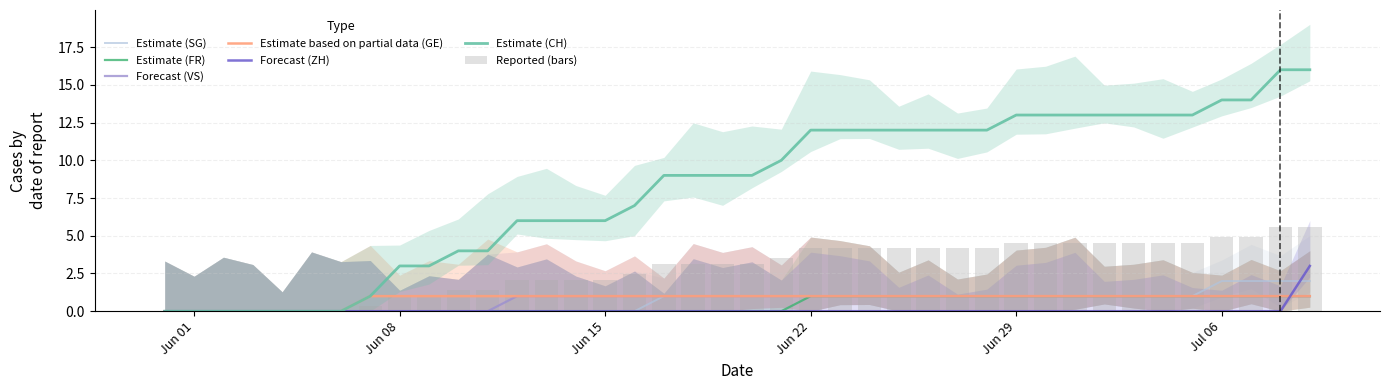

How many groups of bars are there?

40